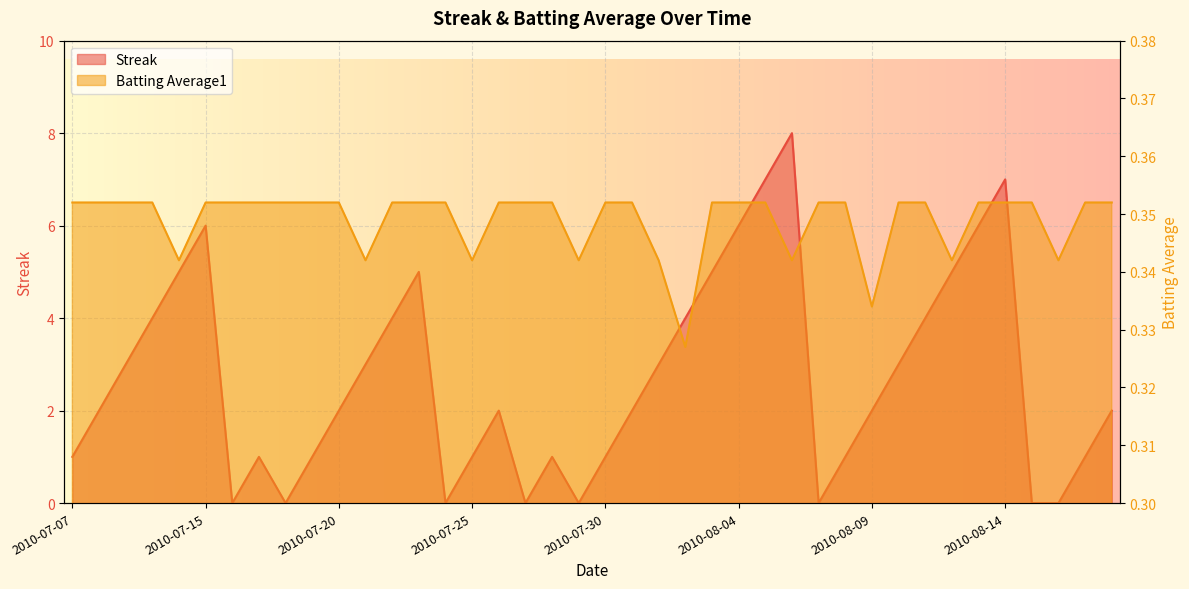

Which series has the largest range (max minus min)?

Streak